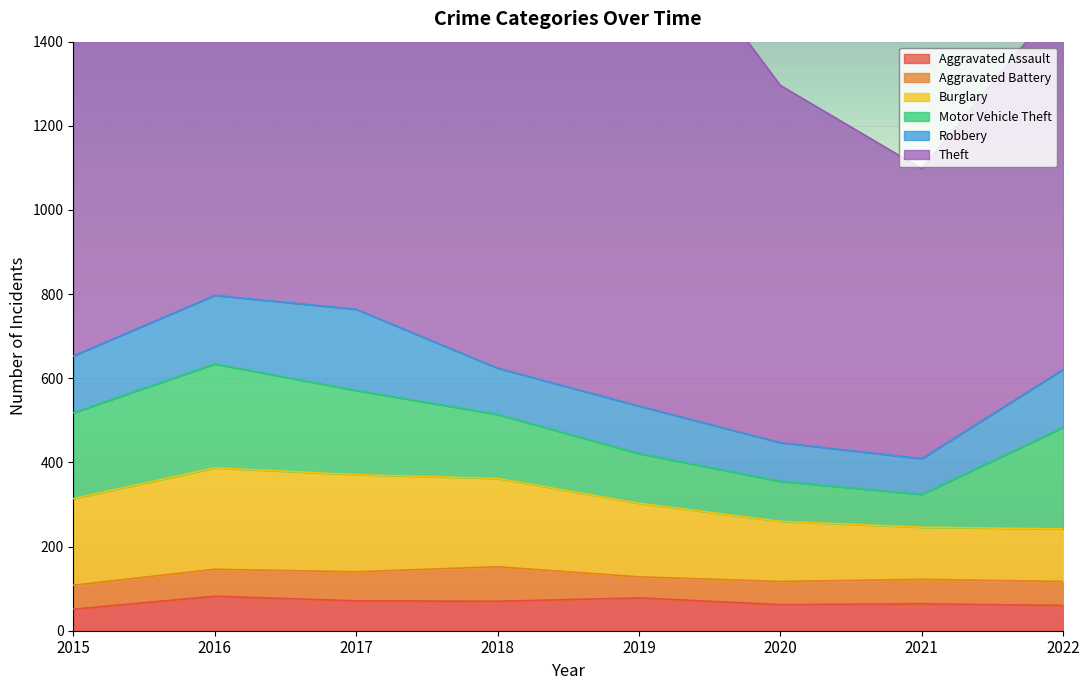

True or false: Theft and Robbery cross at least once.

False